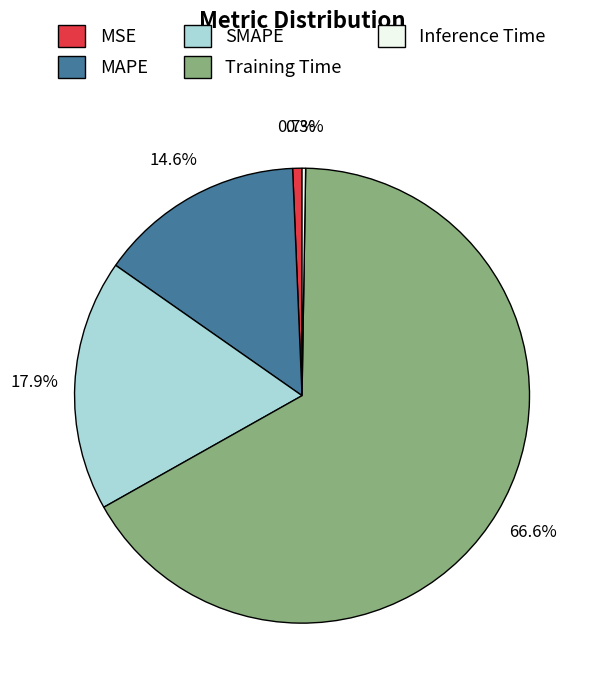

What percentage is NOT represented by MSE?

99.3%